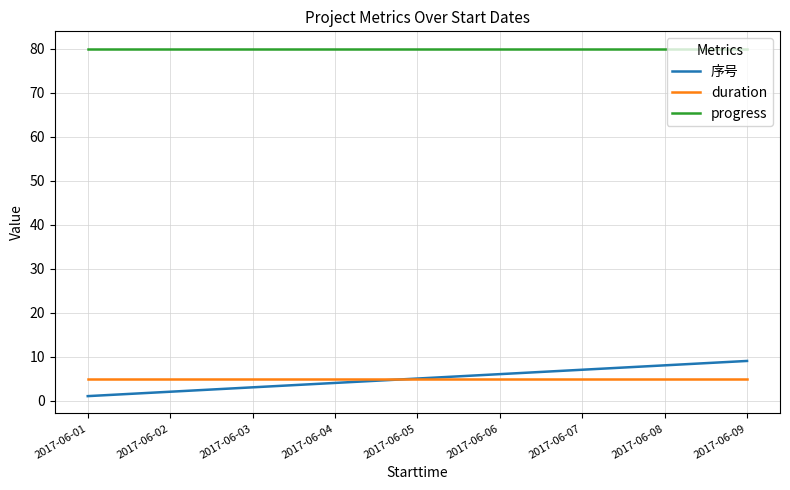

What is the maximum value shown in the chart?

80